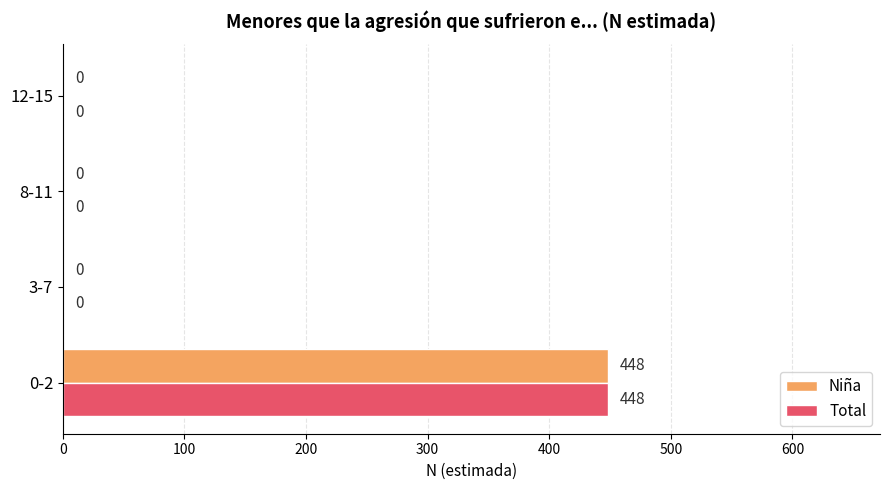

How many Total values are between 0 and 448?

4